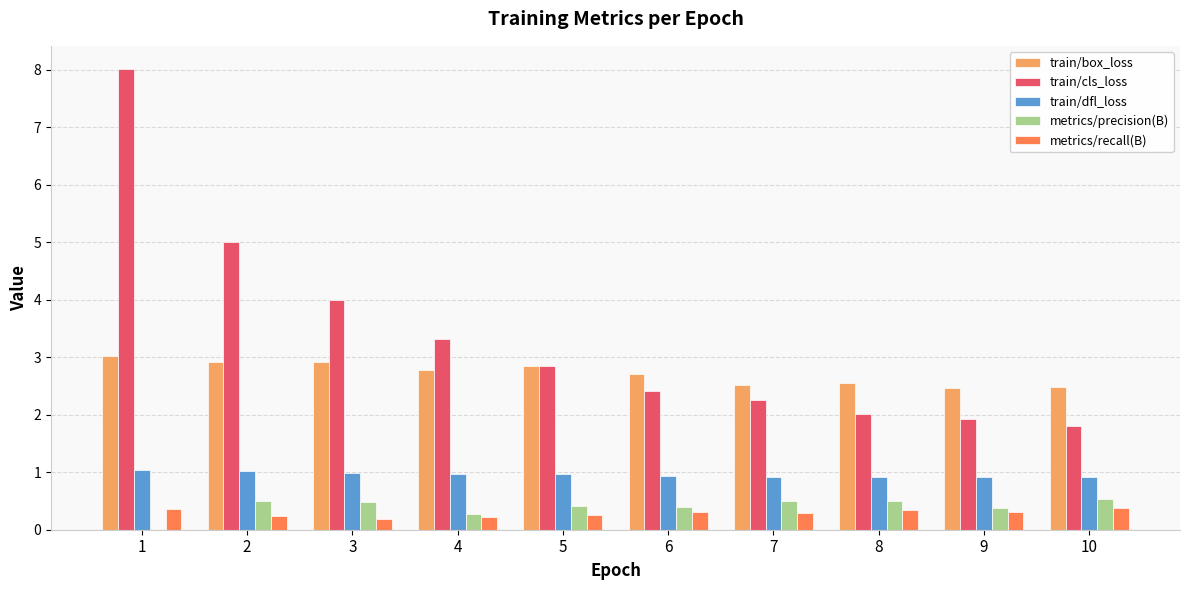

What is the highest value of the train/cls_loss series?

8.0